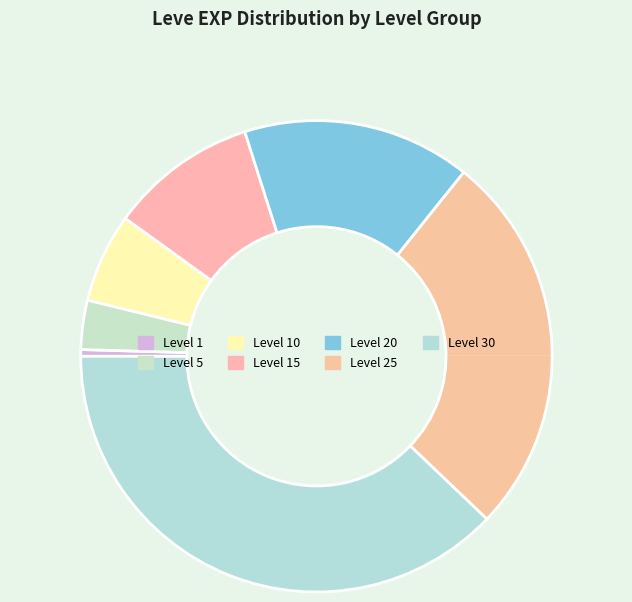

What is the largest slice in the pie chart?

Level 30